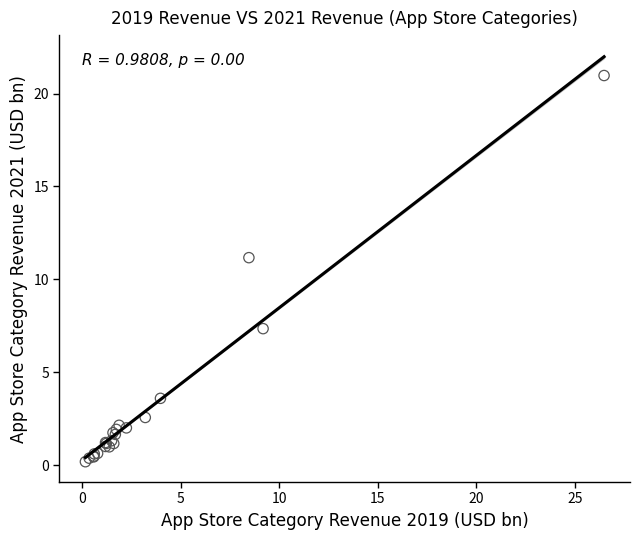

What Y value in the scatter plot is closest to 10?

11.2